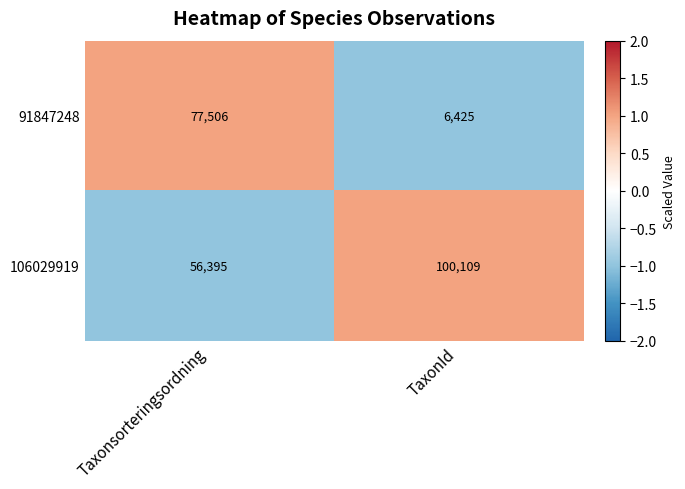

The 91847248 series shows 6425 at TaxonId. True or false?

True